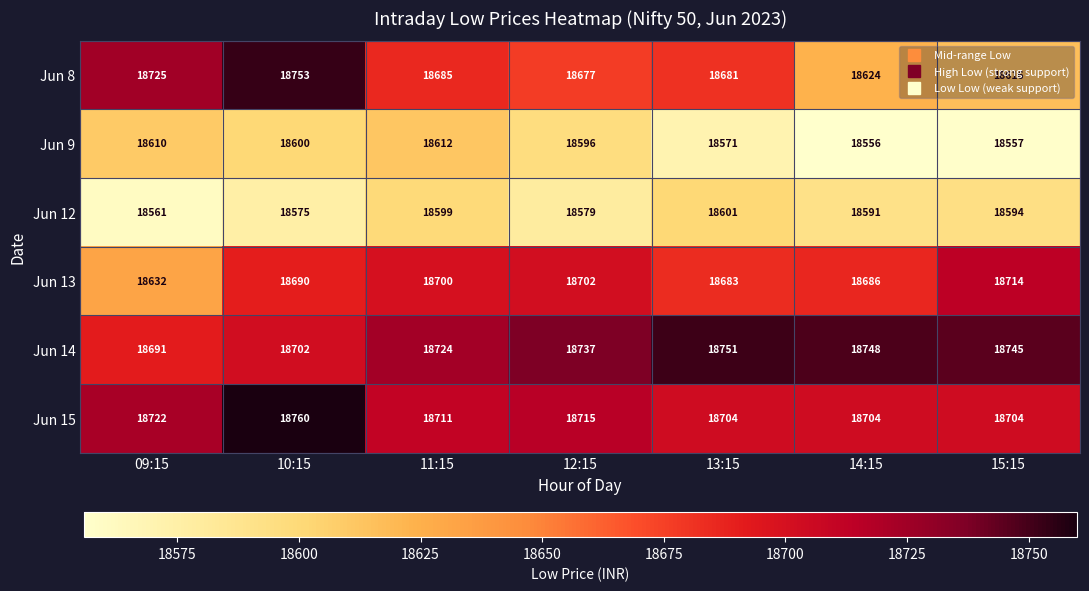

Which series has the largest range (max minus min)?

Jun 8